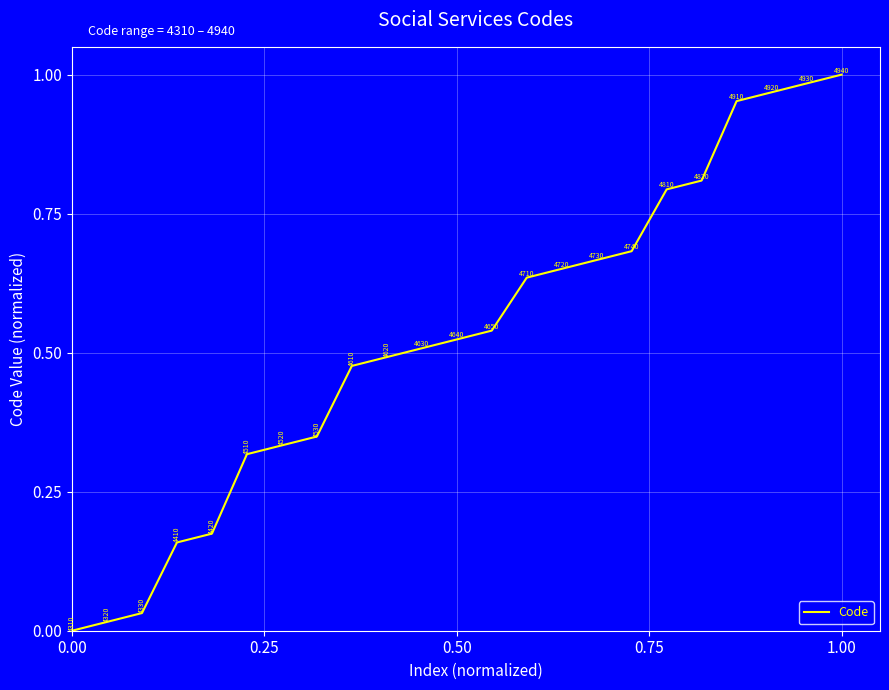

What is the maximum value shown in the chart?

1.0